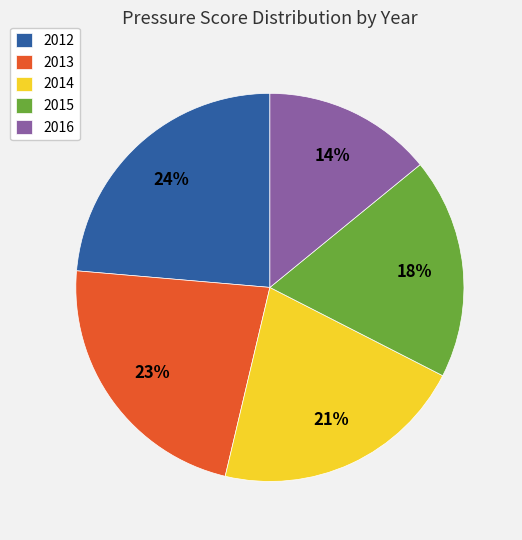

To the nearest percent, what is the difference between the largest and smallest slice percentages?

10%